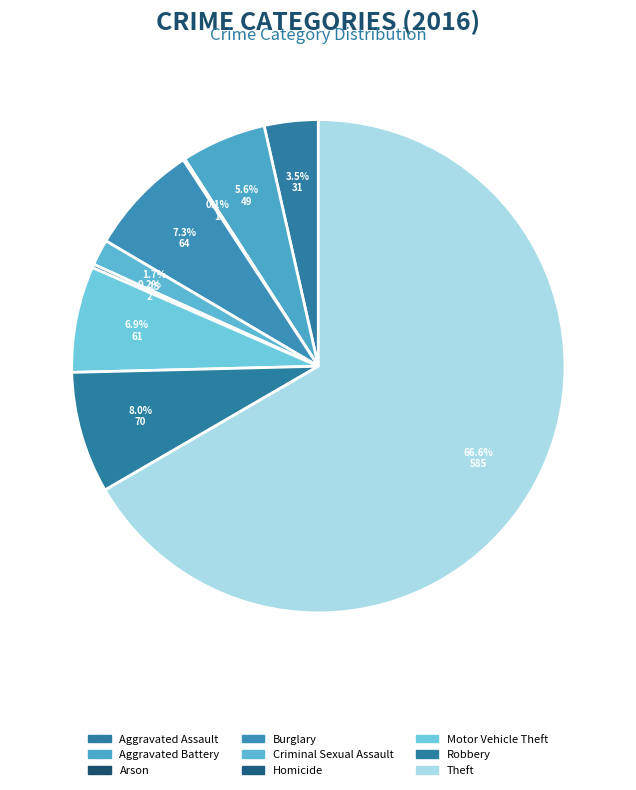

What is the smallest slice in the pie chart?

Arson